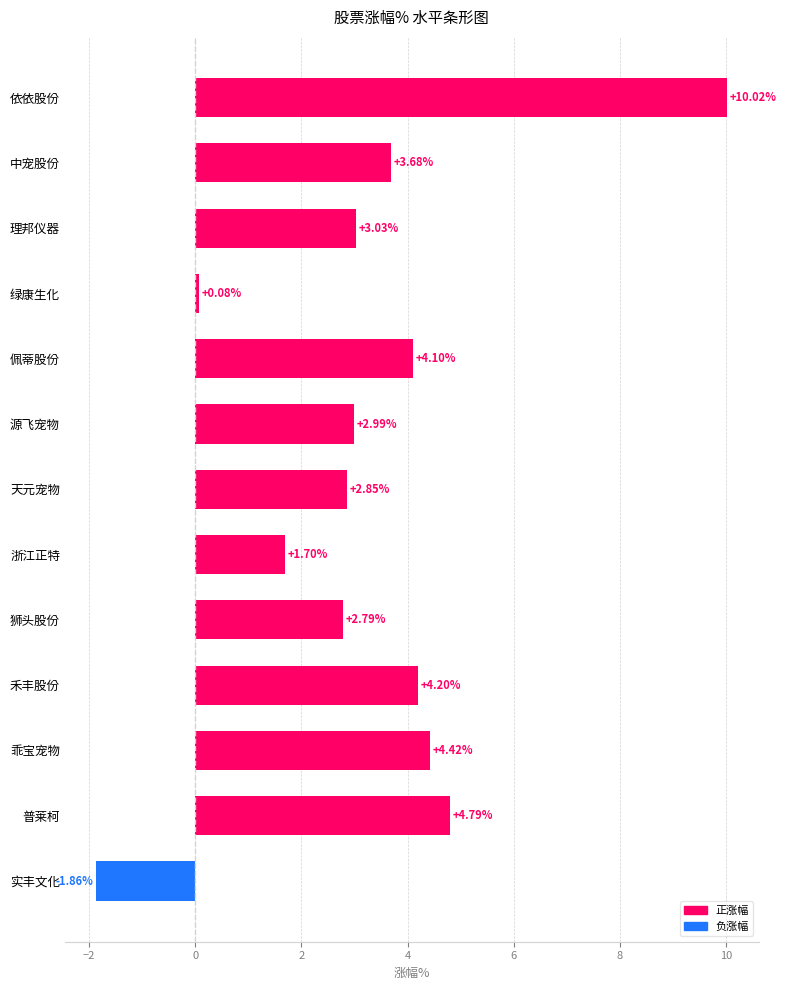

At which label is the value closest to 4?

佩蒂股份